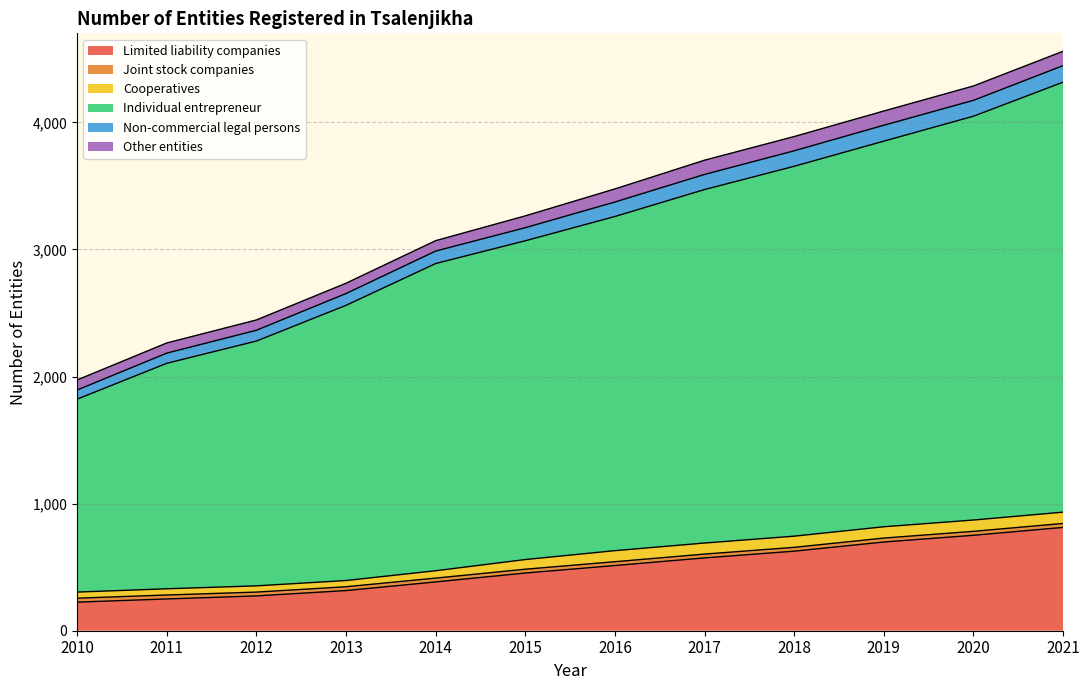

What is the highest value of the Limited liability companies series?

813